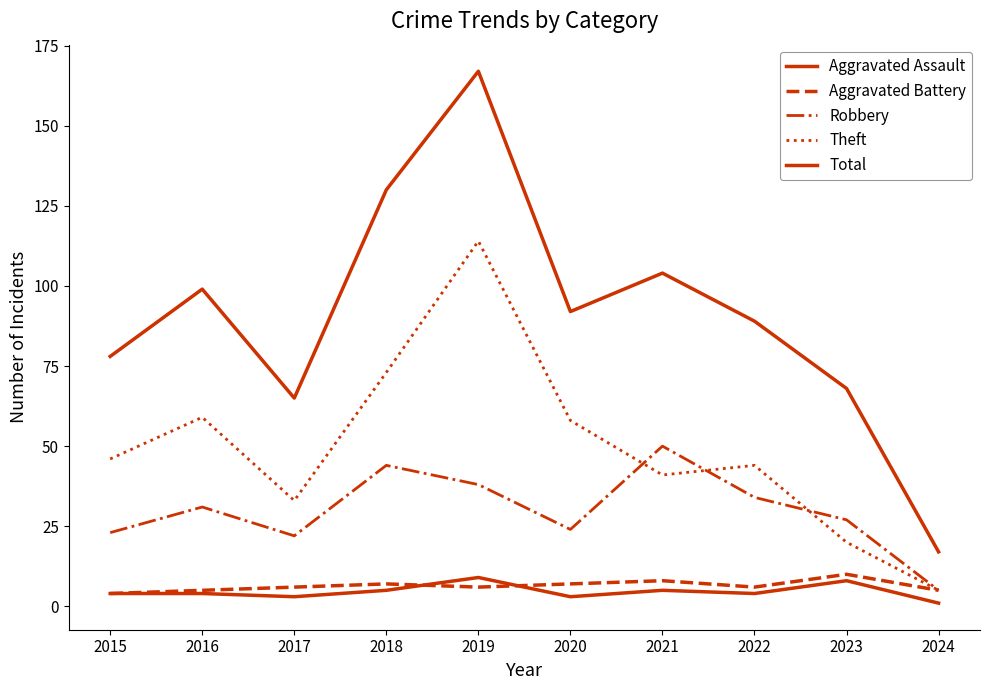

Does the chart have visible grid lines?

No